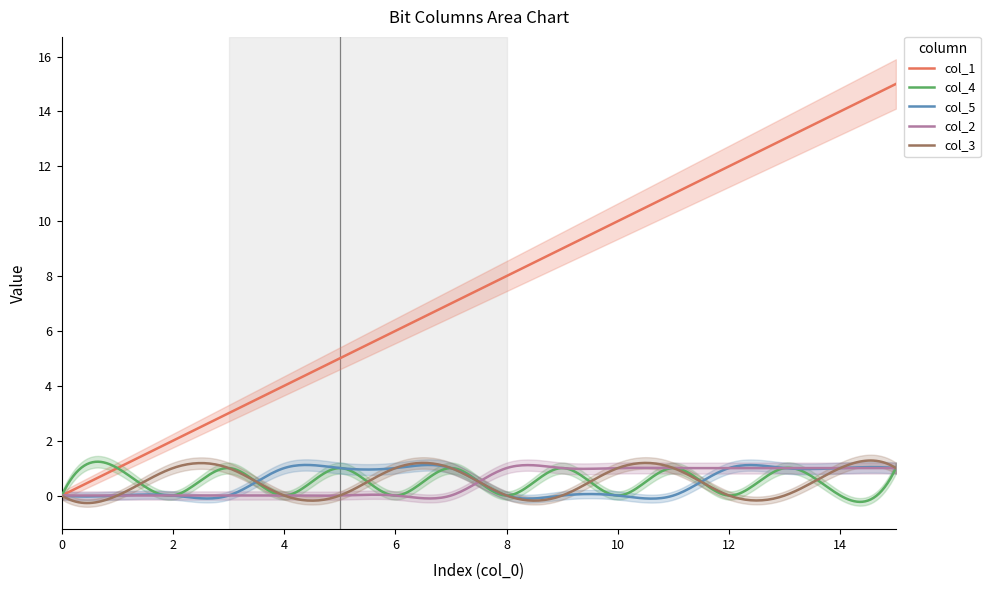

What is the difference between the second highest and minimum values in the col_5 series?

1.2